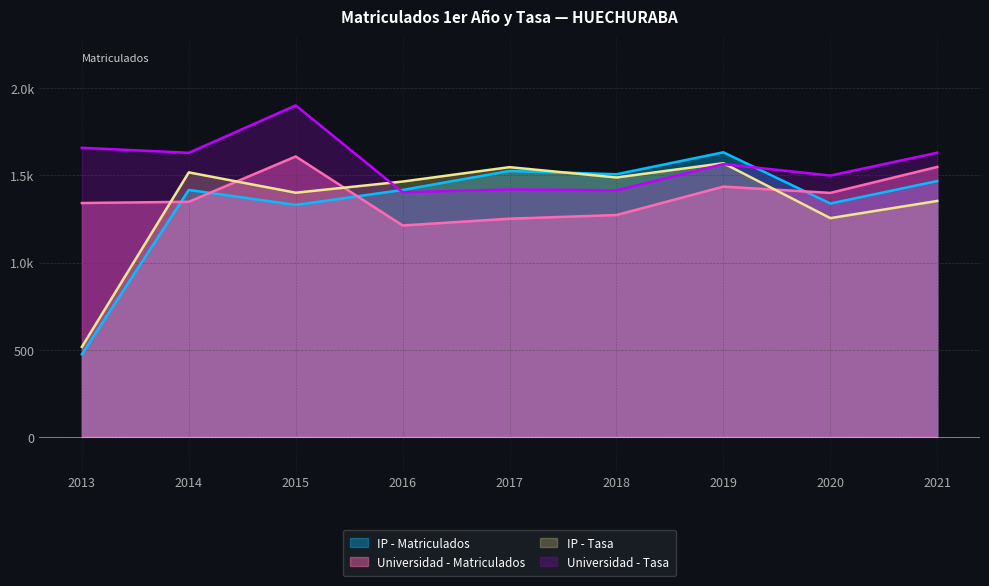

True or false: IP - Tasa and Universidad - Matriculados intersect in this chart.

True